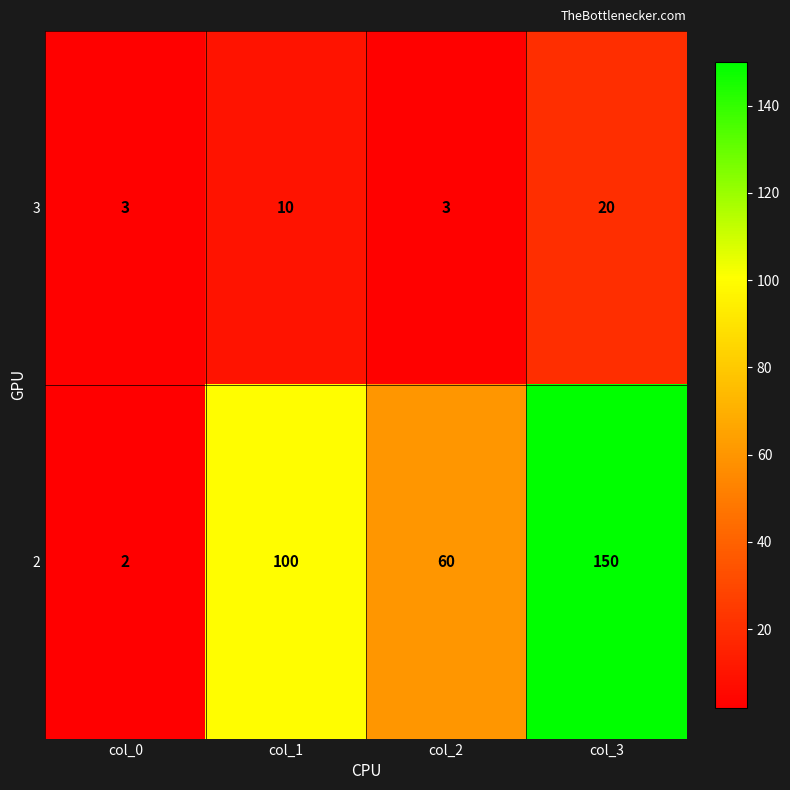

Reading right to left, transcribe all the data shown in this chart.

3: col_3=20	col_2=3	col_1=10	col_0=3
2: col_3=150	col_2=60	col_1=100	col_0=2